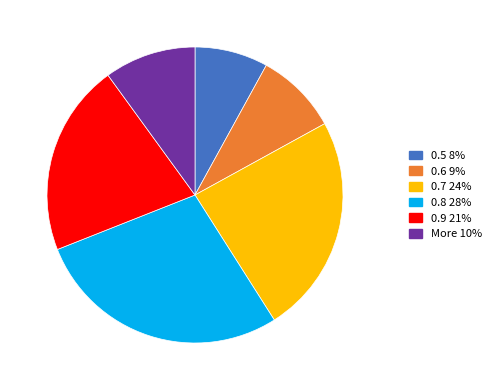

Between 0.7 24% and 0.8 28%, which is larger?

0.8 28%